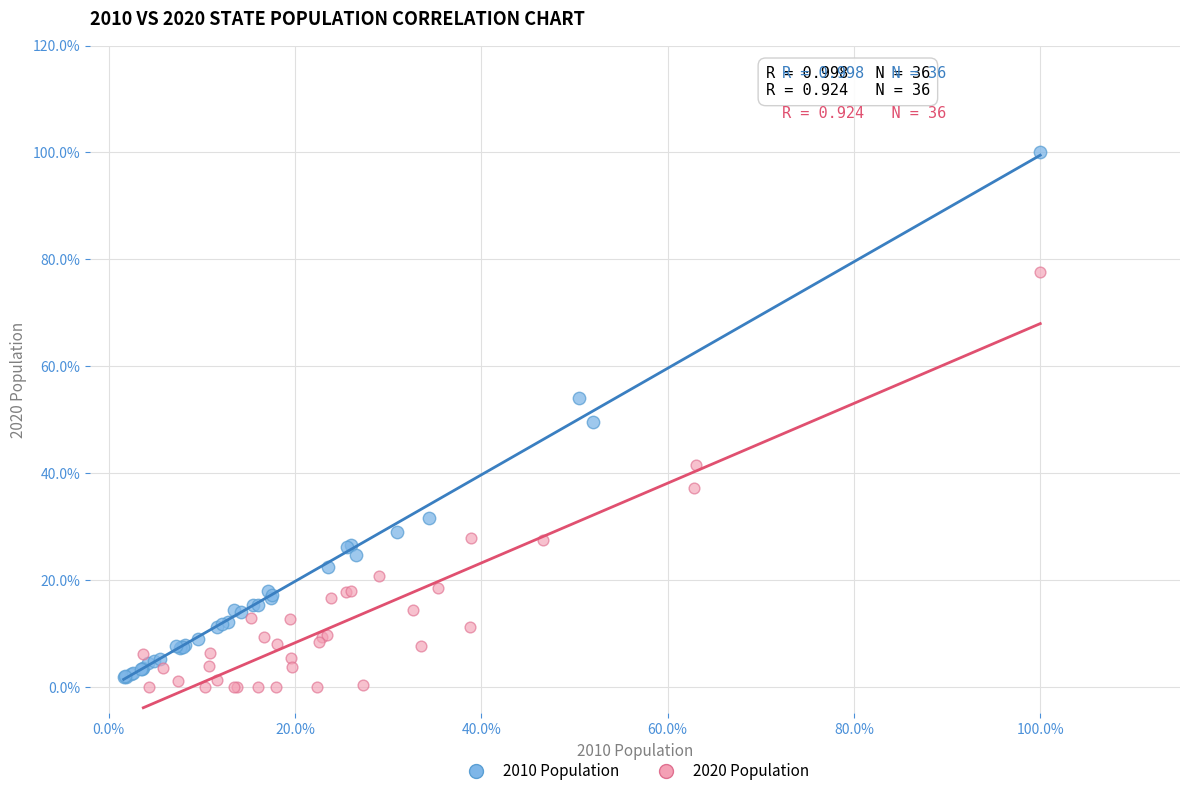

What are all the series names shown in the legend?

2010 Population, 2020 Population